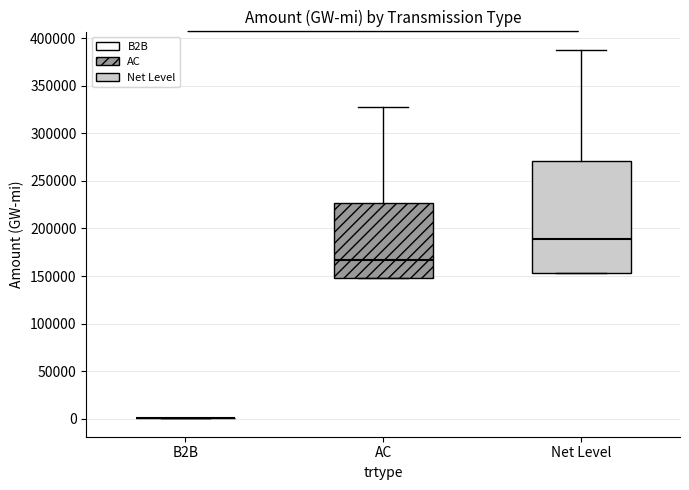

Reading left to right, read every box against the y-axis: the position of its median line, the range the box covers, and the ends of its whiskers. The values are not printed on the chart, so give them approximately, as read against the axis.

B2B: box collapsed to a line at 0, whiskers 0 to 0
AC: median 165000, box 150000 to 225000, whiskers 150000 to 330000
Net Level: median 190000, box 155000 to 270000, whiskers 155000 to 390000